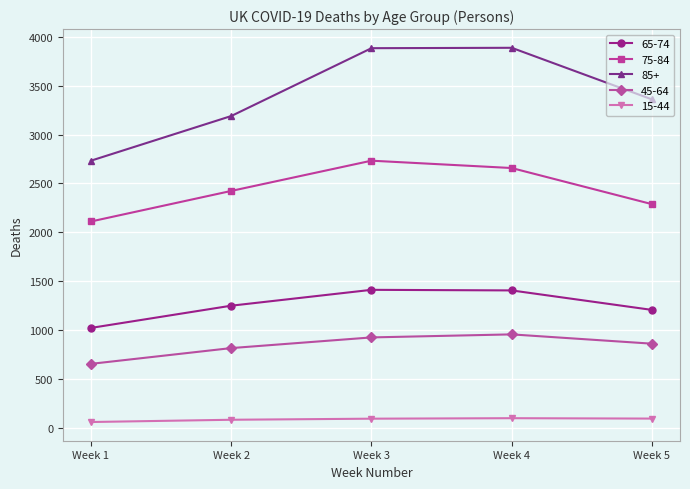

What is the sum of all 85+ values?

17049